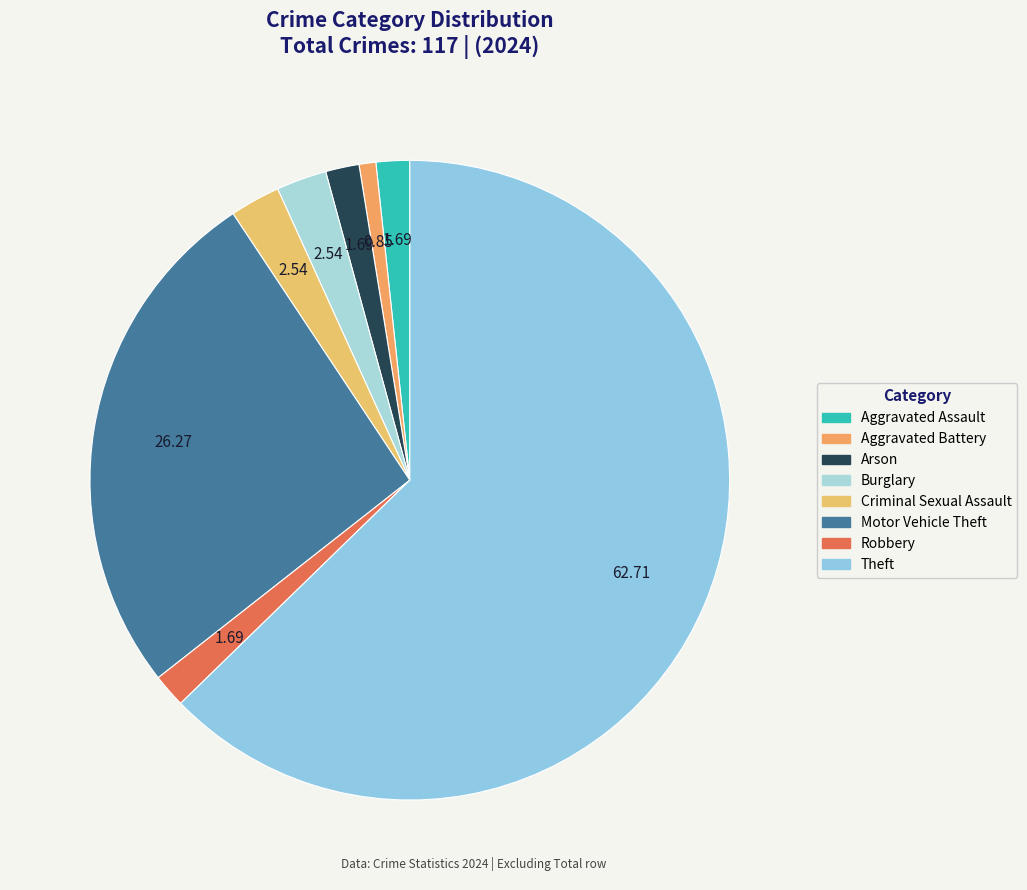

To the nearest percent, what portion does Criminal Sexual Assault represent?

3%